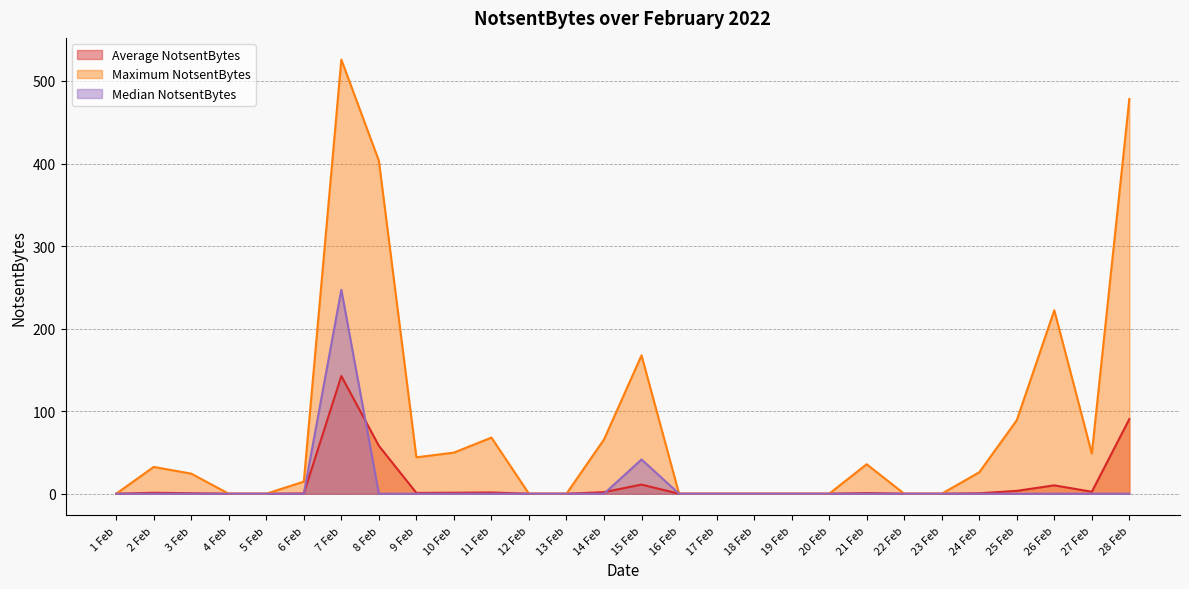

Is it true that Median NotsentBytes equals 0.0 at 10 Feb?

True